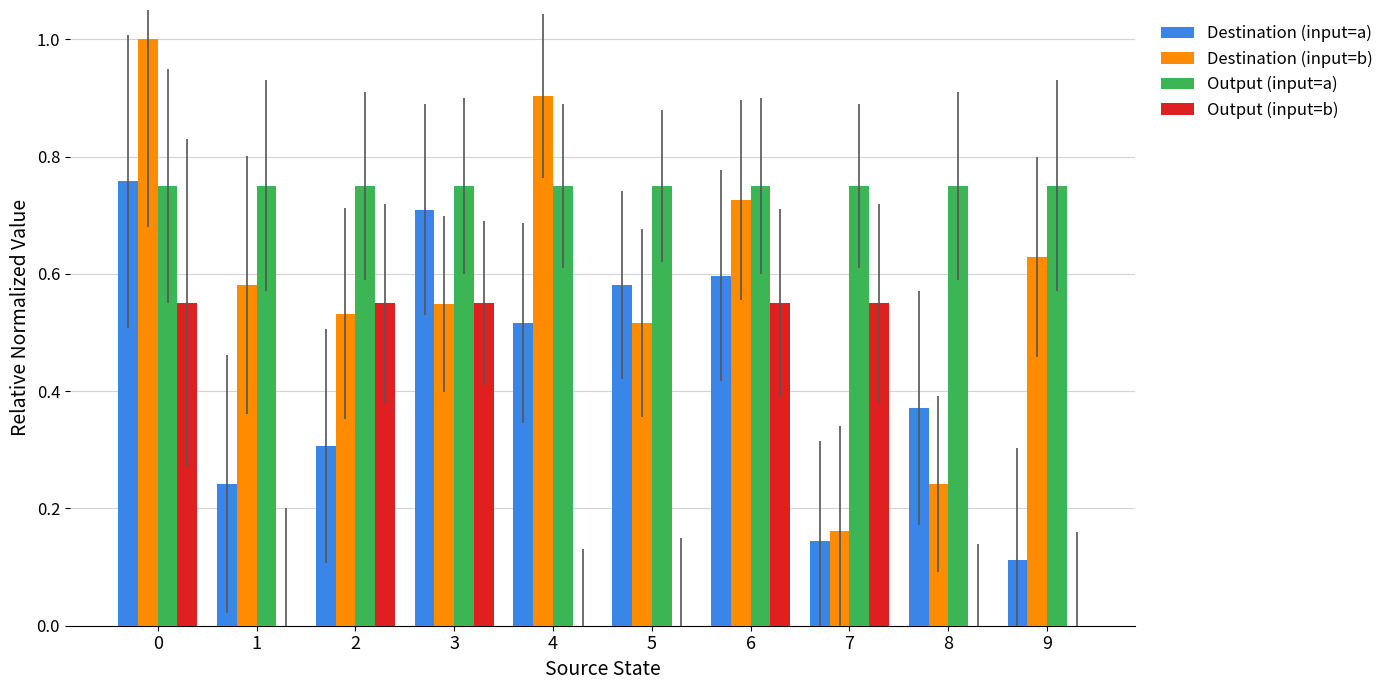

Which series has the largest total across all categories?

Output (input=a)